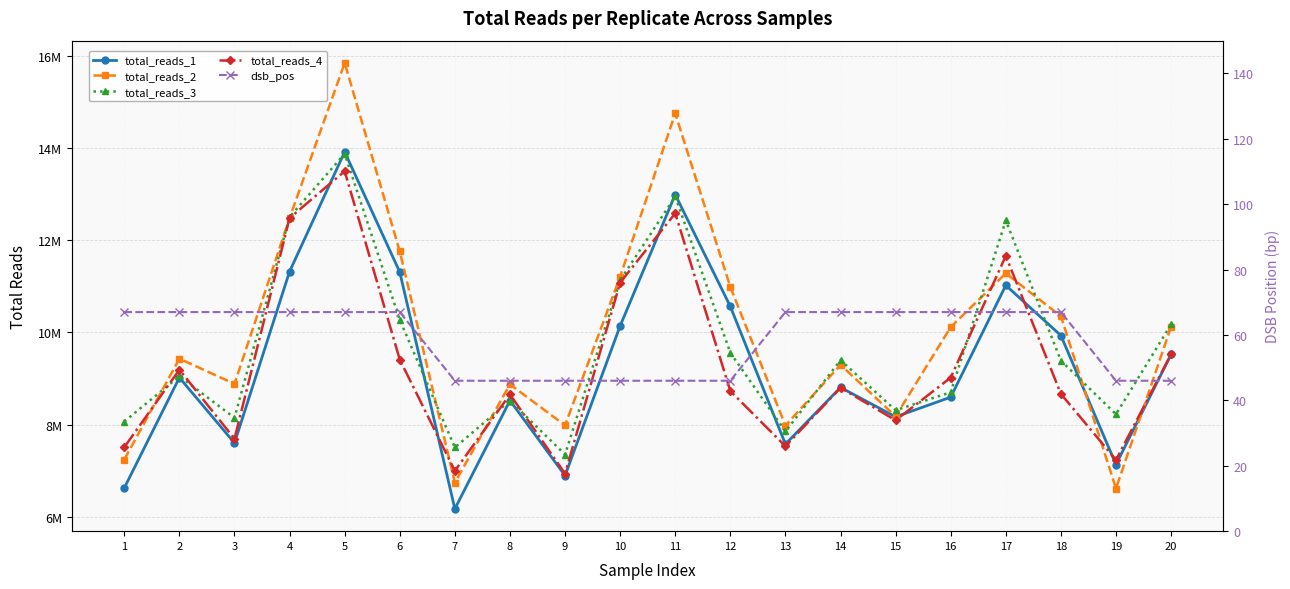

Which series has the largest total across all categories?

total_reads_2